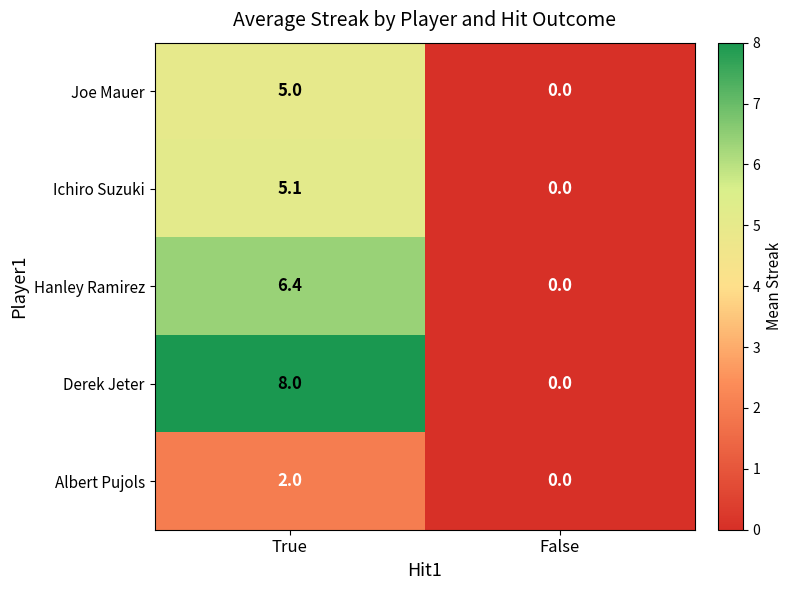

The Albert Pujols series shows 1.3 at False. True or false?

False